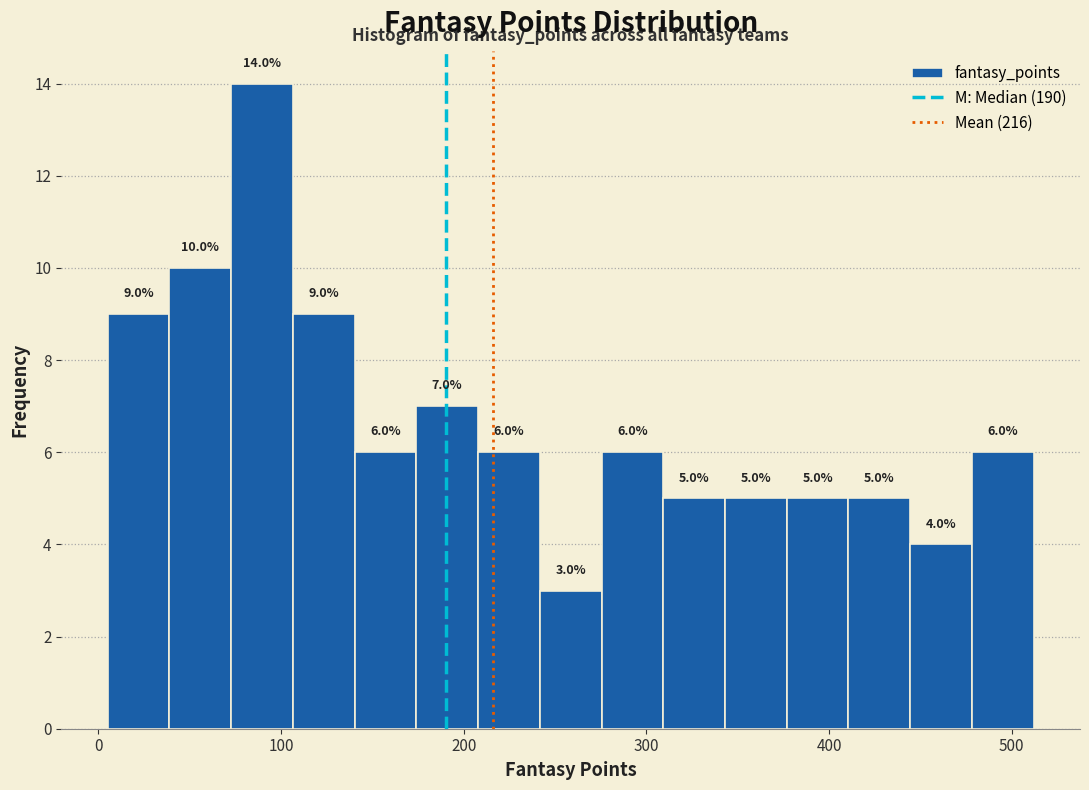

Read against the x-axis, roughly where is the centre of the tallest bar?

90